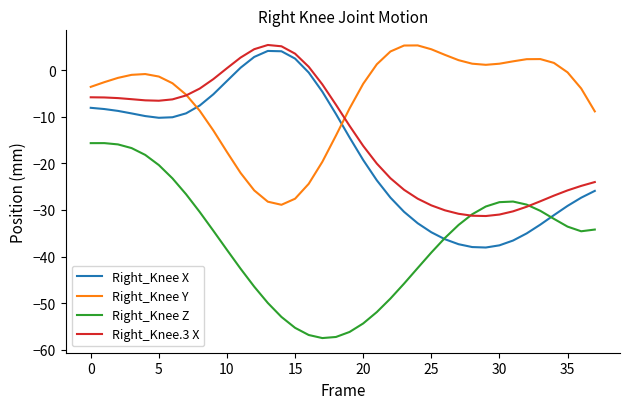

How many positive values does the Right_Knee Y series have?

14